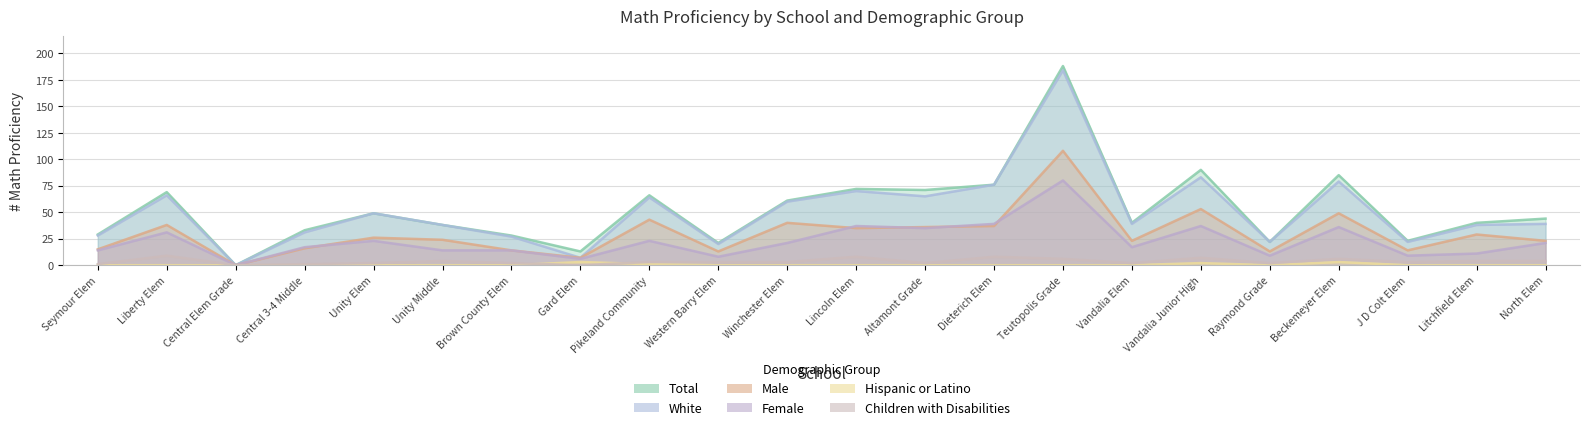

List the labels in order of Total value, smallest first.

Central Elem Grade, Gard Elem, Western Barry Elem, Raymond Grade, J D Colt Elem, Brown County Elem, Seymour Elem, Central 3-4 Middle, Unity Middle, Vandalia Elem, Litchfield Elem, North Elem, Unity Elem, Winchester Elem, Pikeland Community, Liberty Elem, Altamont Grade, Lincoln Elem, Dieterich Elem, Beckemeyer Elem, Vandalia Junior High, Teutopolis Grade